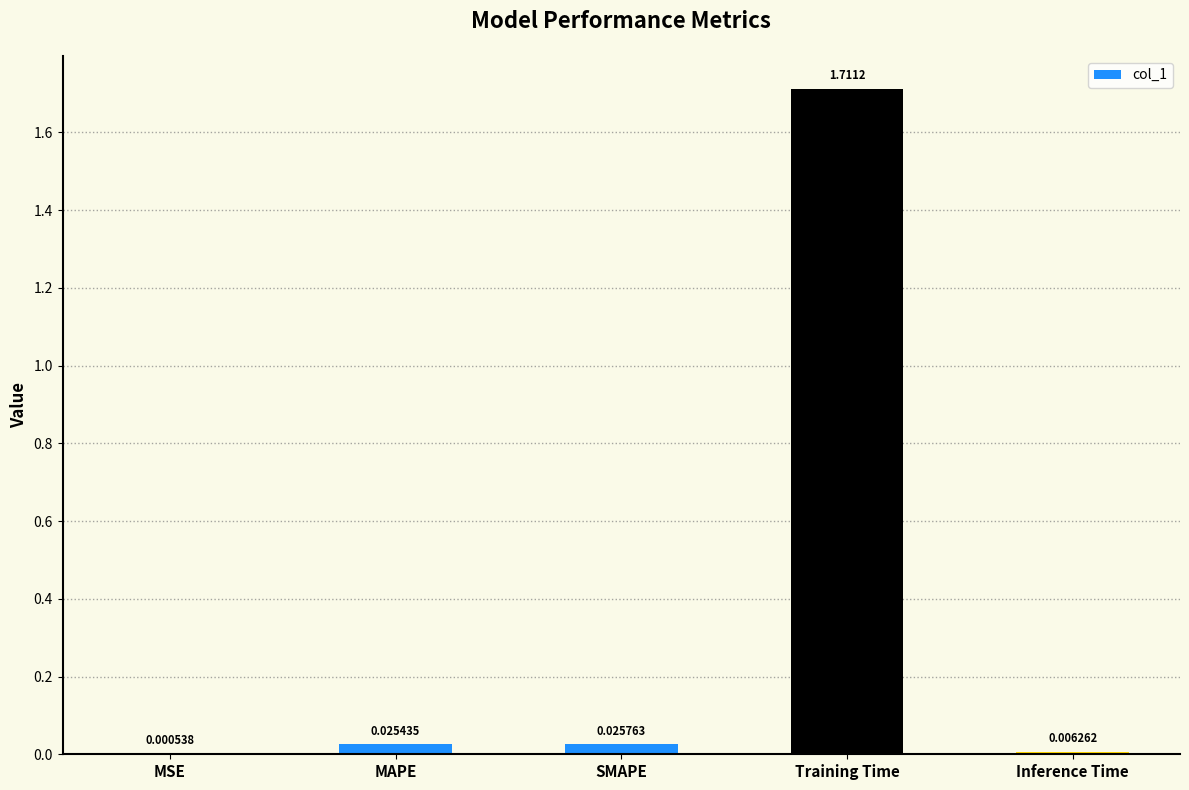

Where is the data nearest to the value 0?

MSE